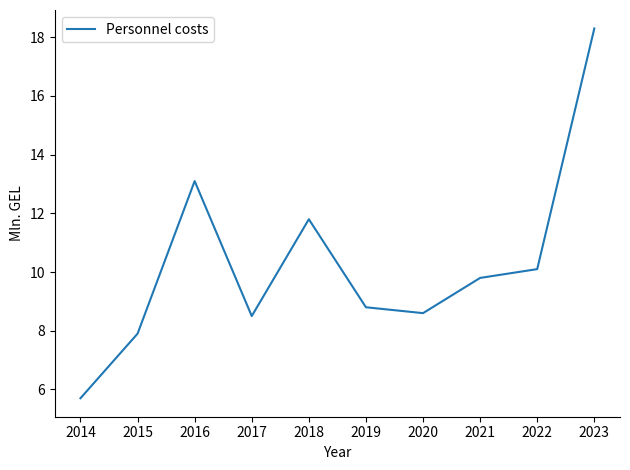

What is the maximum value shown in the chart?

18.3